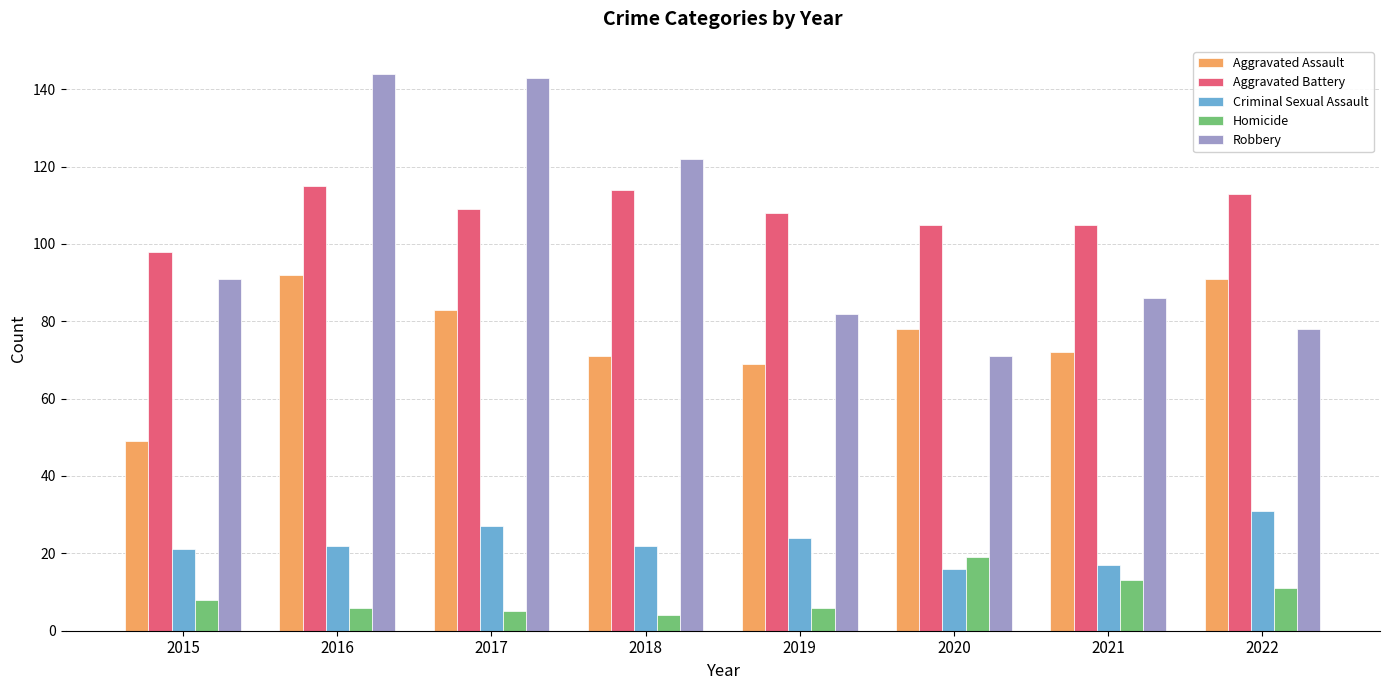

True or false: Aggravated Battery has a value of 137 at 2015.

False